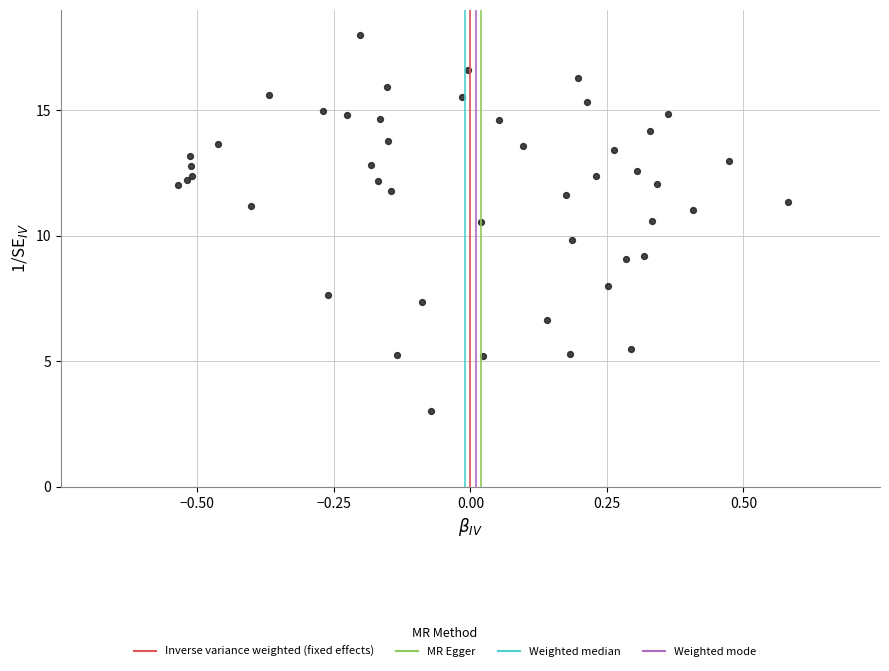

What Y value in the scatter plot is closest to 10?

9.8